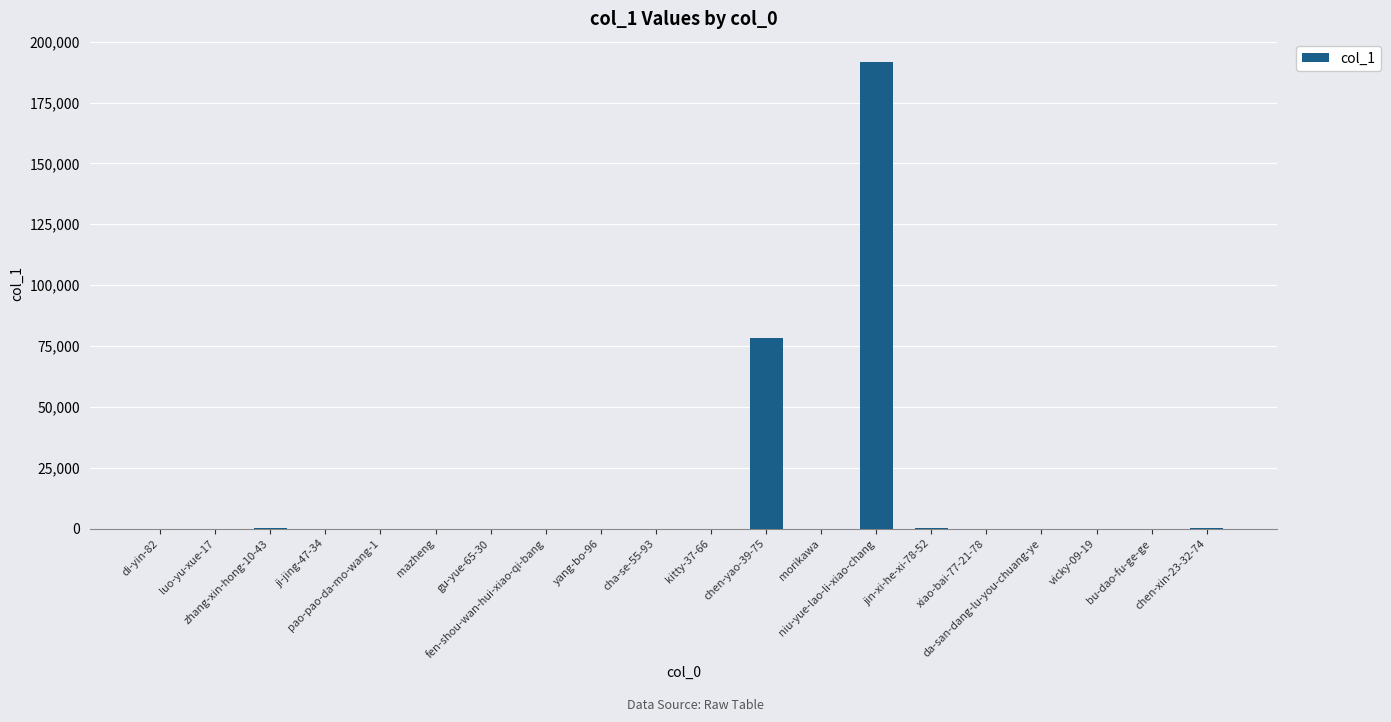

What is the maximum value shown in the chart?

191542